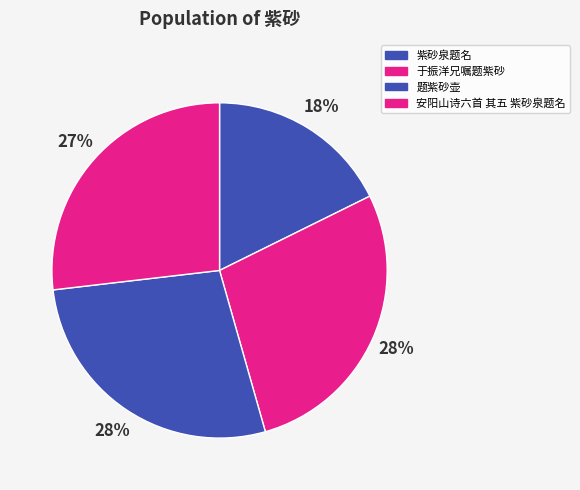

True or false: 题紫砂壶 accounts for 15% of the total.

False